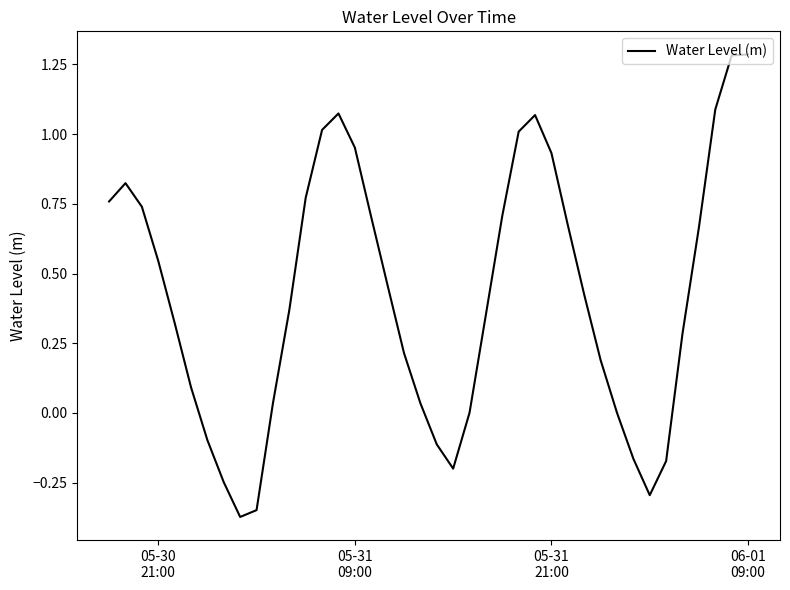

What is the difference between the maximum and minimum values?

1.7